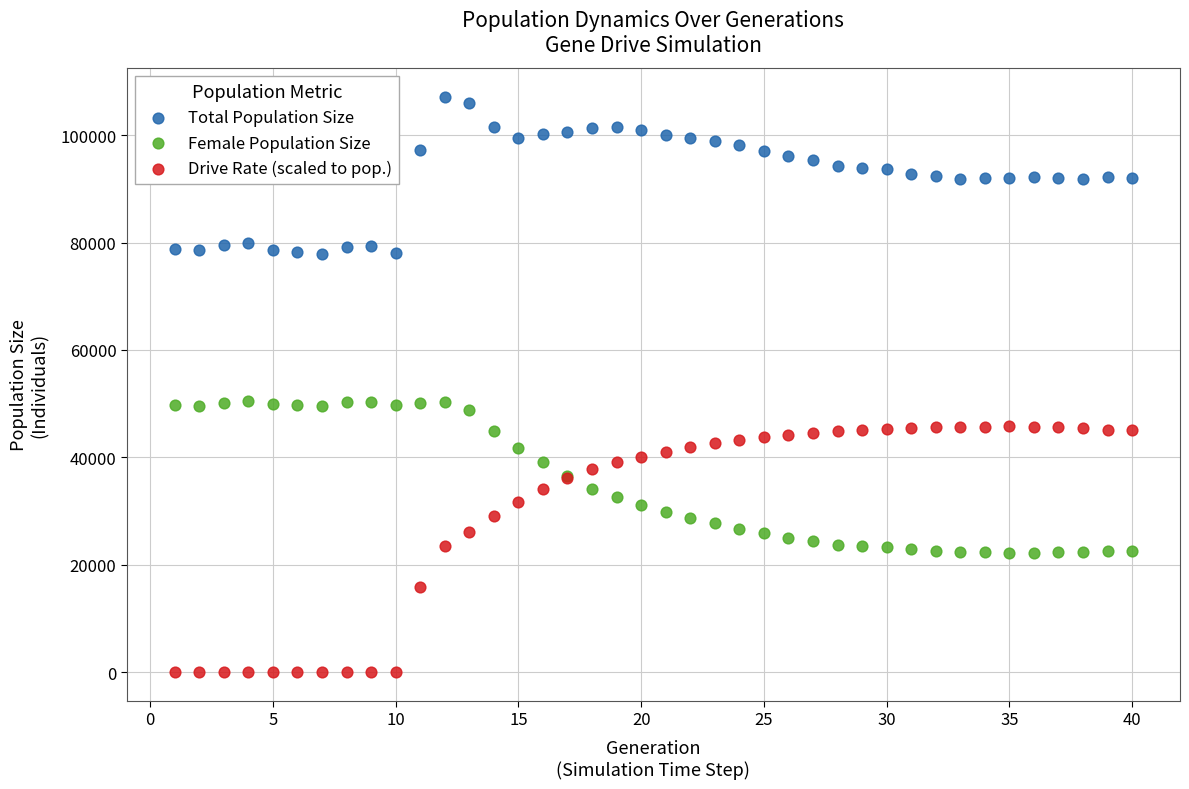

Which series has the widest spread of Y values?

Drive Rate (scaled to pop.)